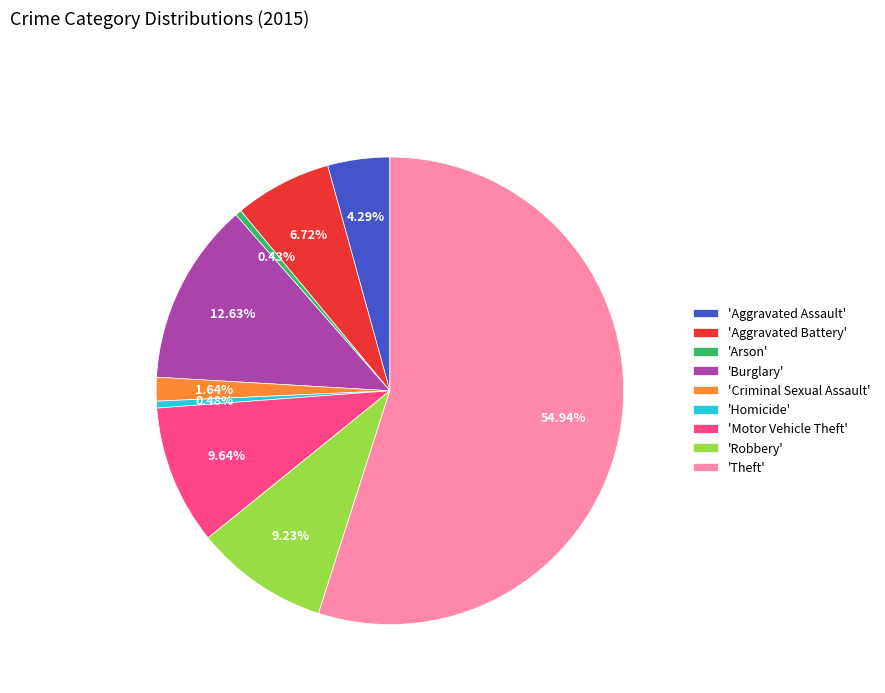

Does any single category account for the majority?

Yes